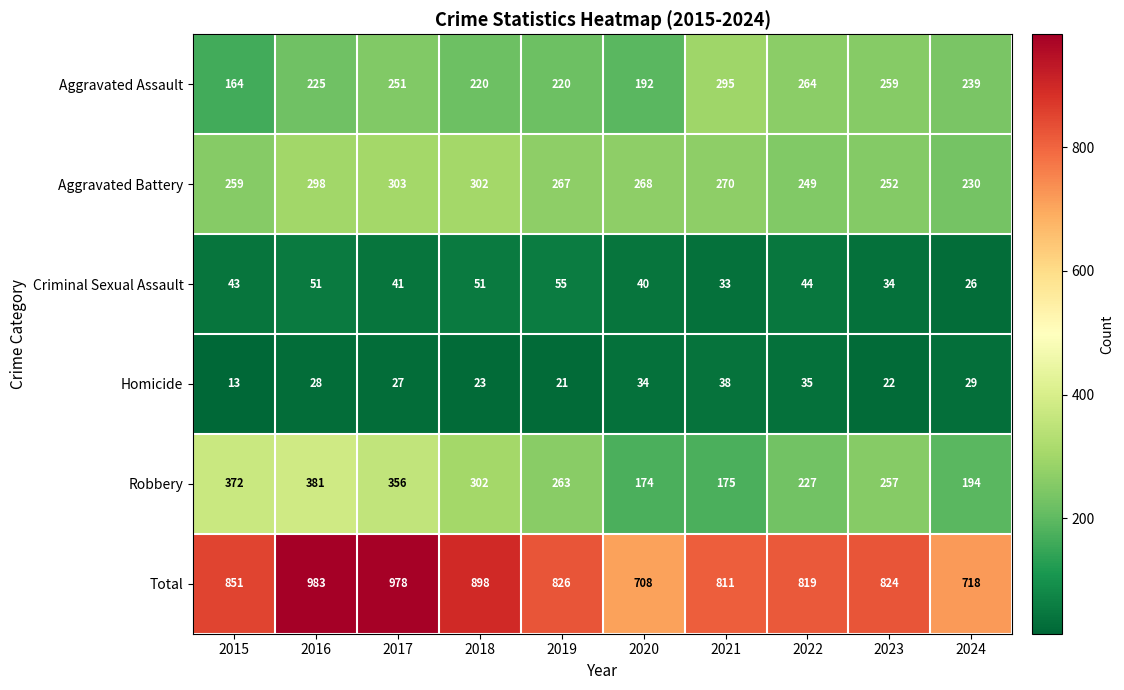

Which series changed the most between 2019 and 2024?

Total